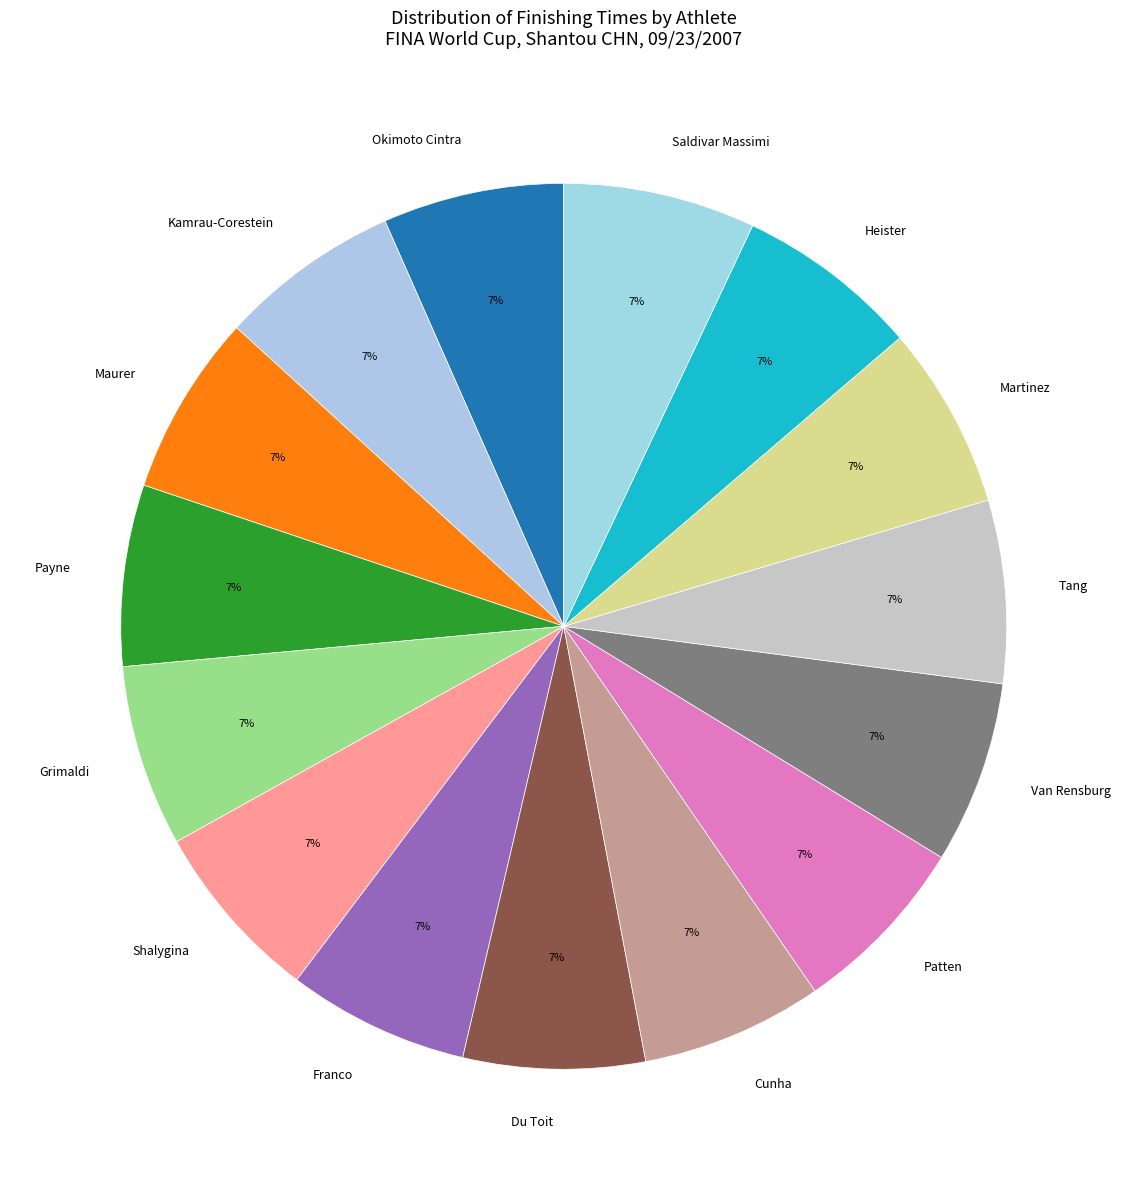

Approximately how many times larger is the value at Shalygina compared to Patten?

1.0